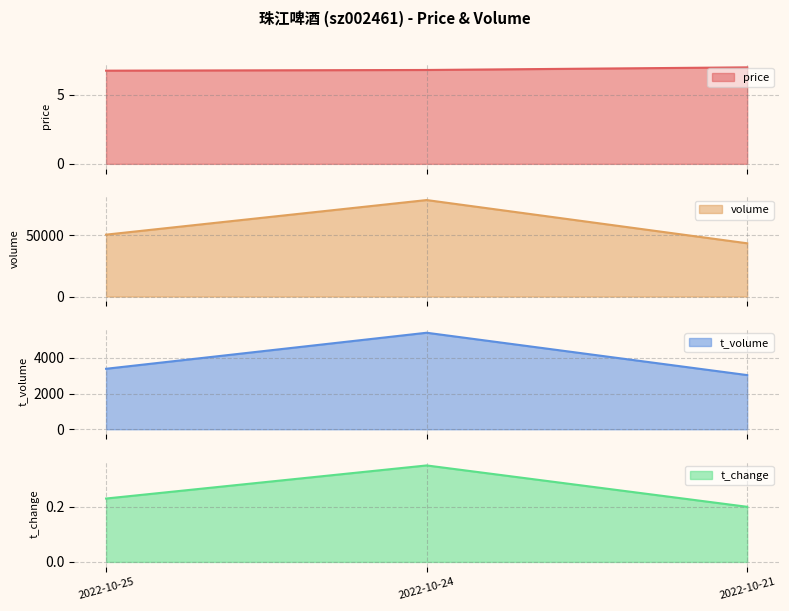

Does the chart have visible grid lines?

Yes